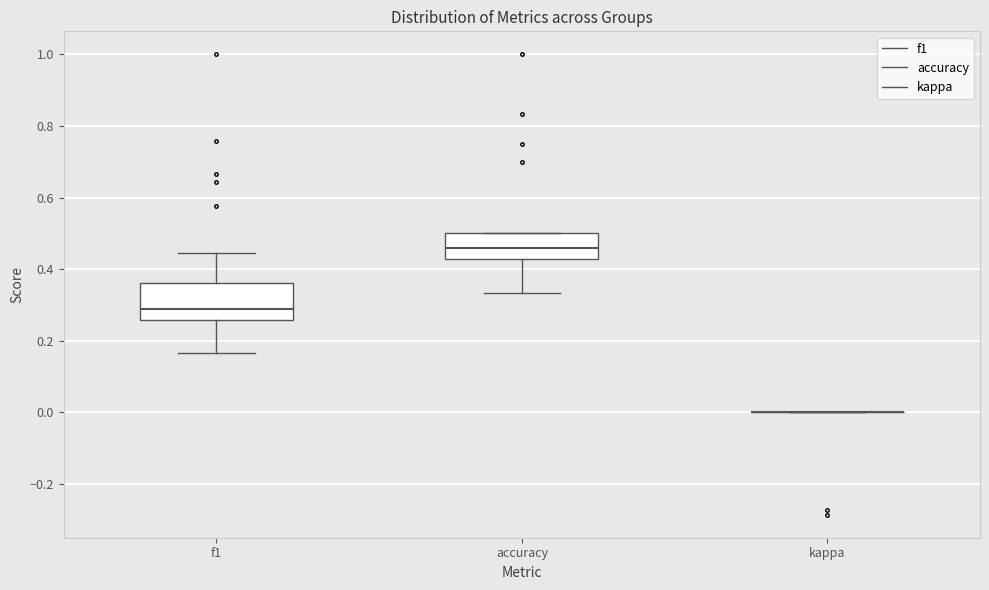

Reading left to right, transcribe this box plot: for each box, give where its median line is, the range the box spans, and where its two whiskers end, as read against the y-axis. The values are not printed on the chart, so give them approximately, as read against the axis.

f1: median 0.28, box 0.26 to 0.36, whiskers 0.16 to 0.44
accuracy: median 0.46, box 0.42 to 0.50, whiskers 0.34 to 0.50
kappa: box collapsed to a line at 0.00, whiskers 0.00 to 0.00